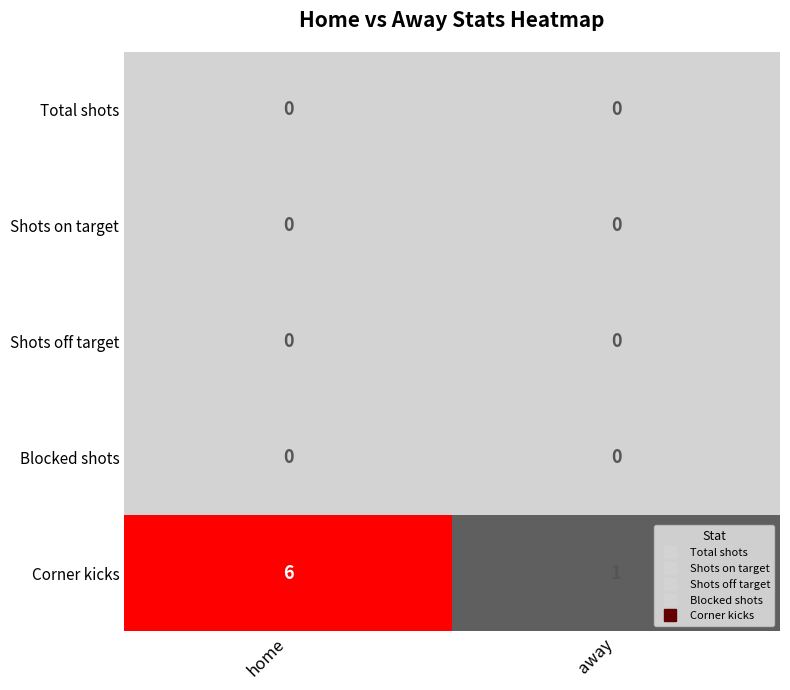

Reading left to right, extract all data points from this chart.

Total shots: home=0	away=0
Shots on target: home=0	away=0
Shots off target: home=0	away=0
Blocked shots: home=0	away=0
Corner kicks: home=6	away=1